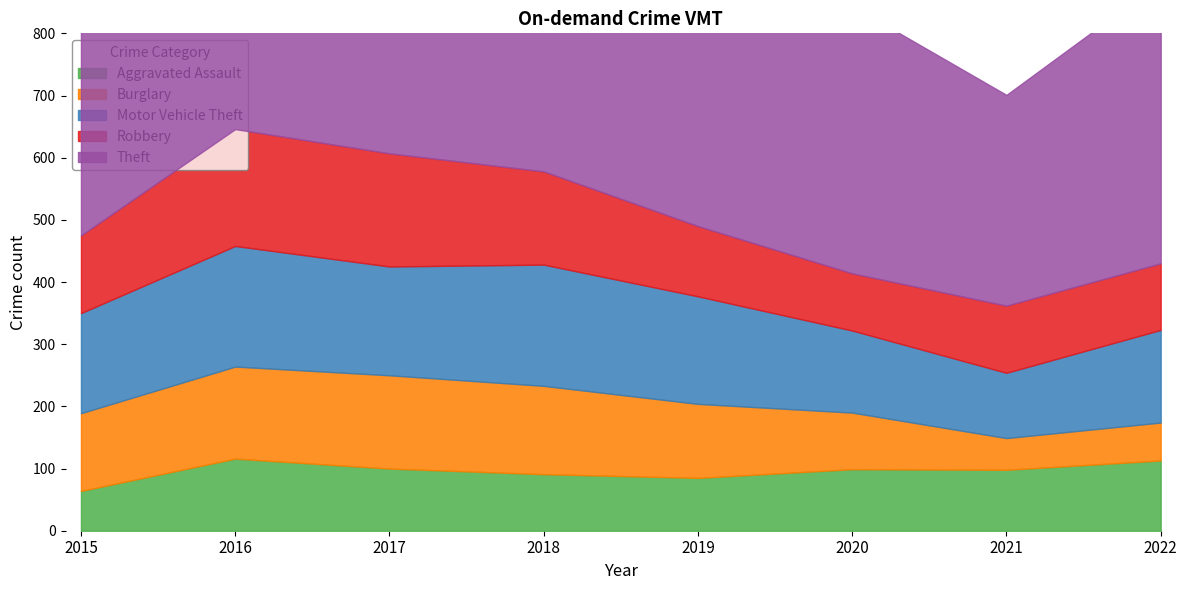

What value does the Motor Vehicle Theft series have at 2018?

195